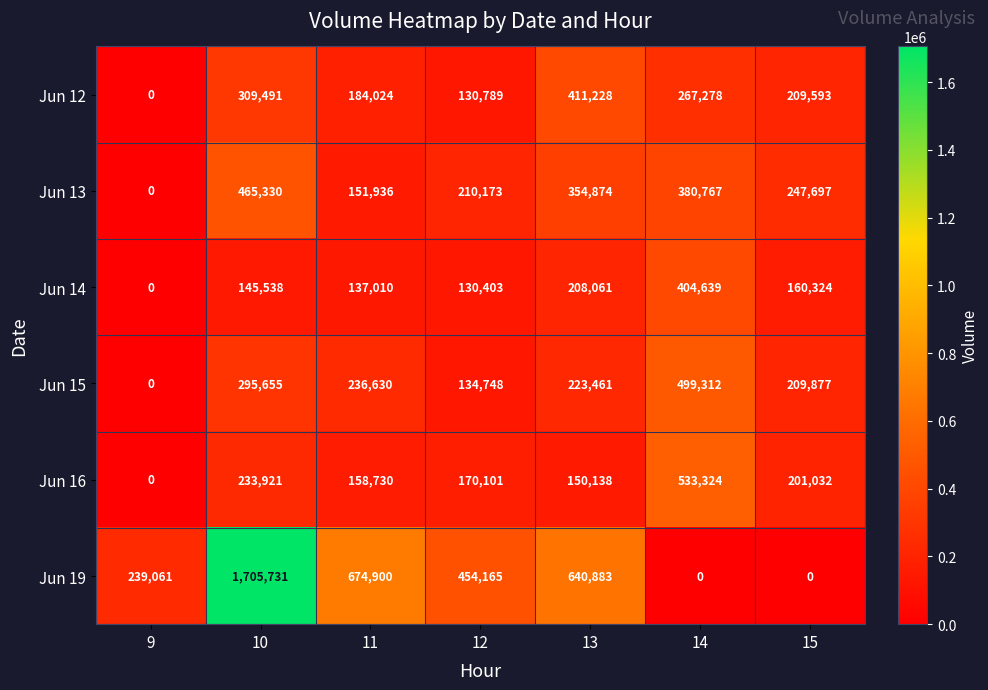

The value of Jun 16 at 12 is 42771. True or false?

False